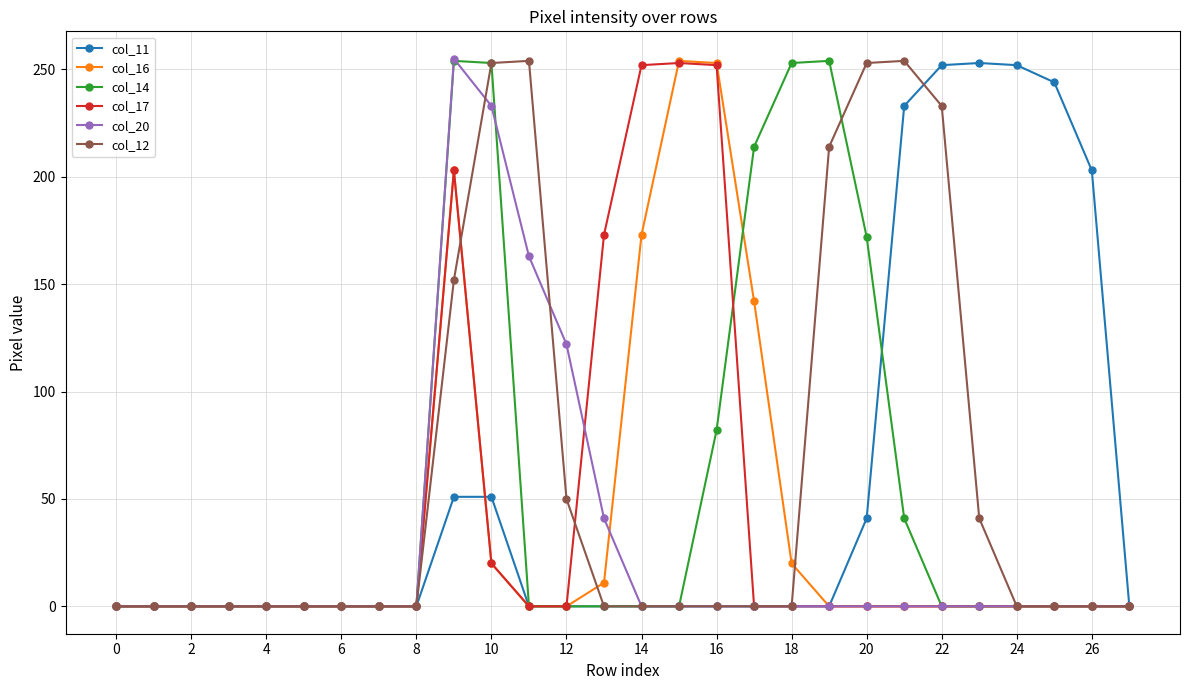

At how many categories does at least one series exceed 180?

16